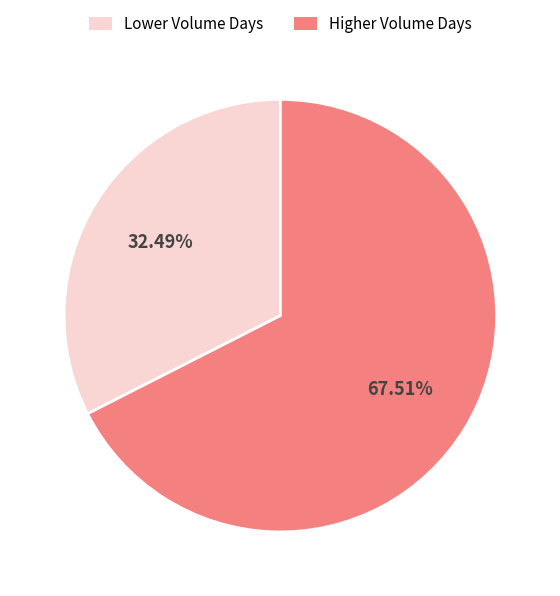

Which category has the biggest portion of the pie?

Higher Volume Days